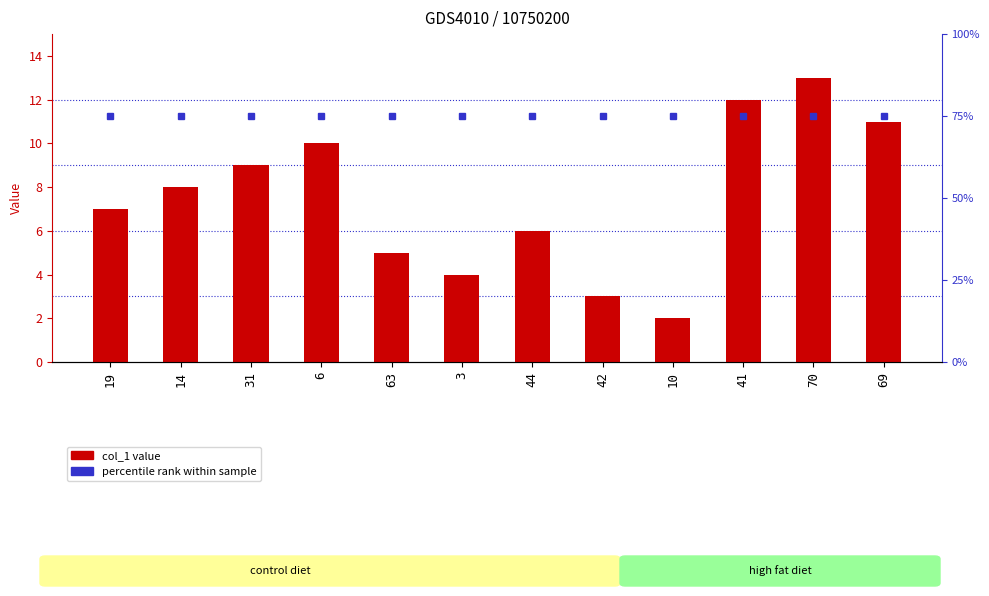

Count the number of categories in the chart.

12